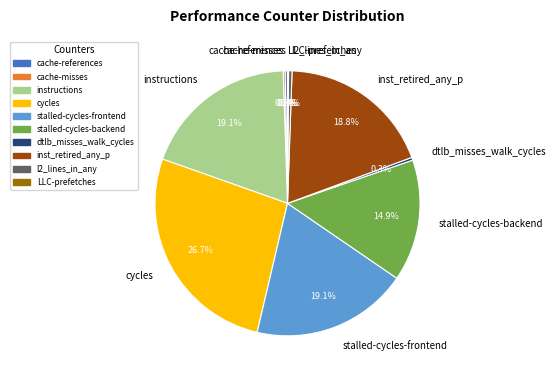

The cache-references slice represents 8% of the pie. True or false?

False